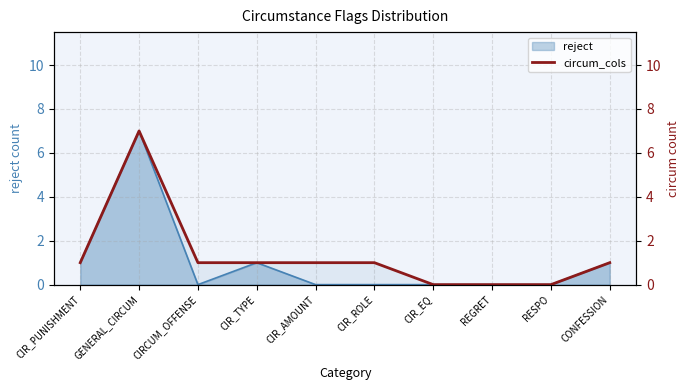

Does the chart display data point markers on the line(s)?

No